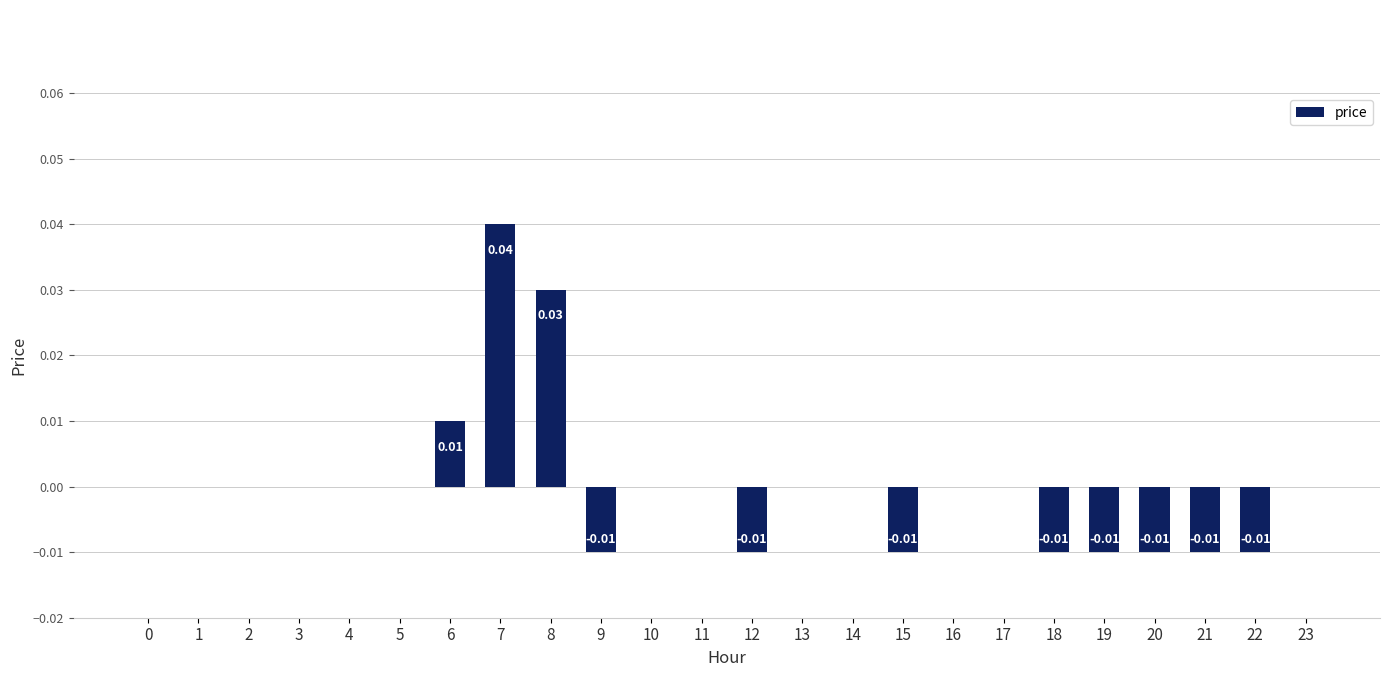

Which has a higher value, 11 or 20?

11